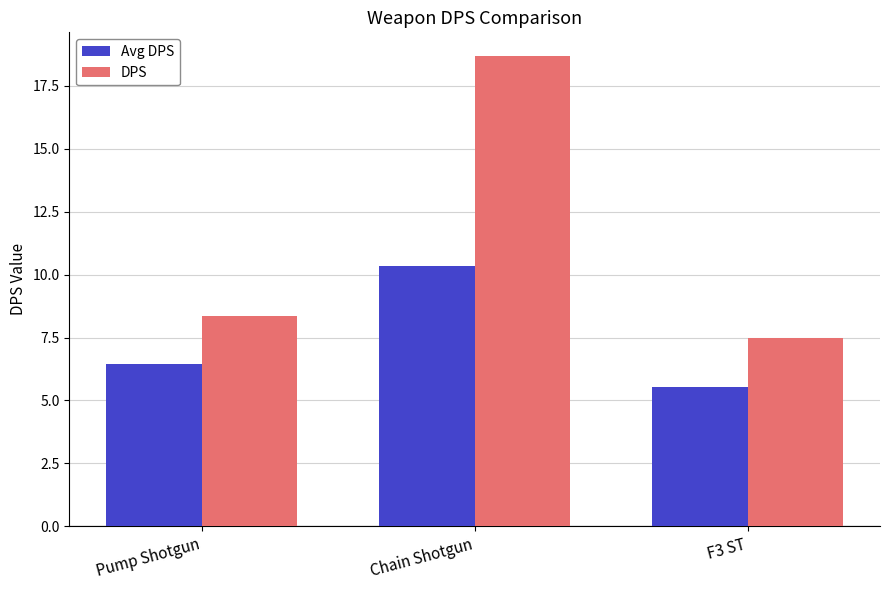

Read the Avg DPS value at F3 ST.

5.6